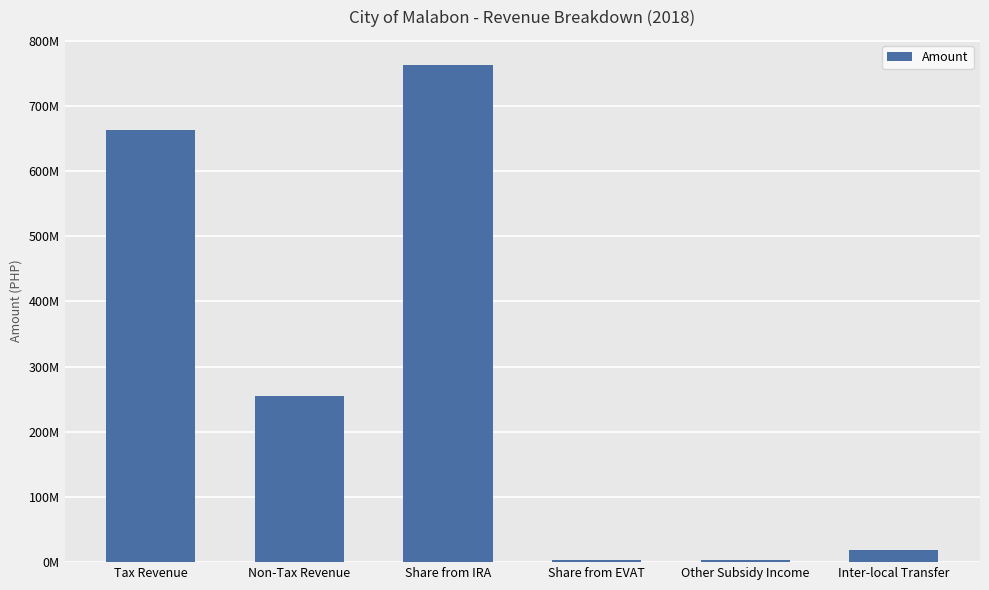

What is the sum of all values?

1705754406.0